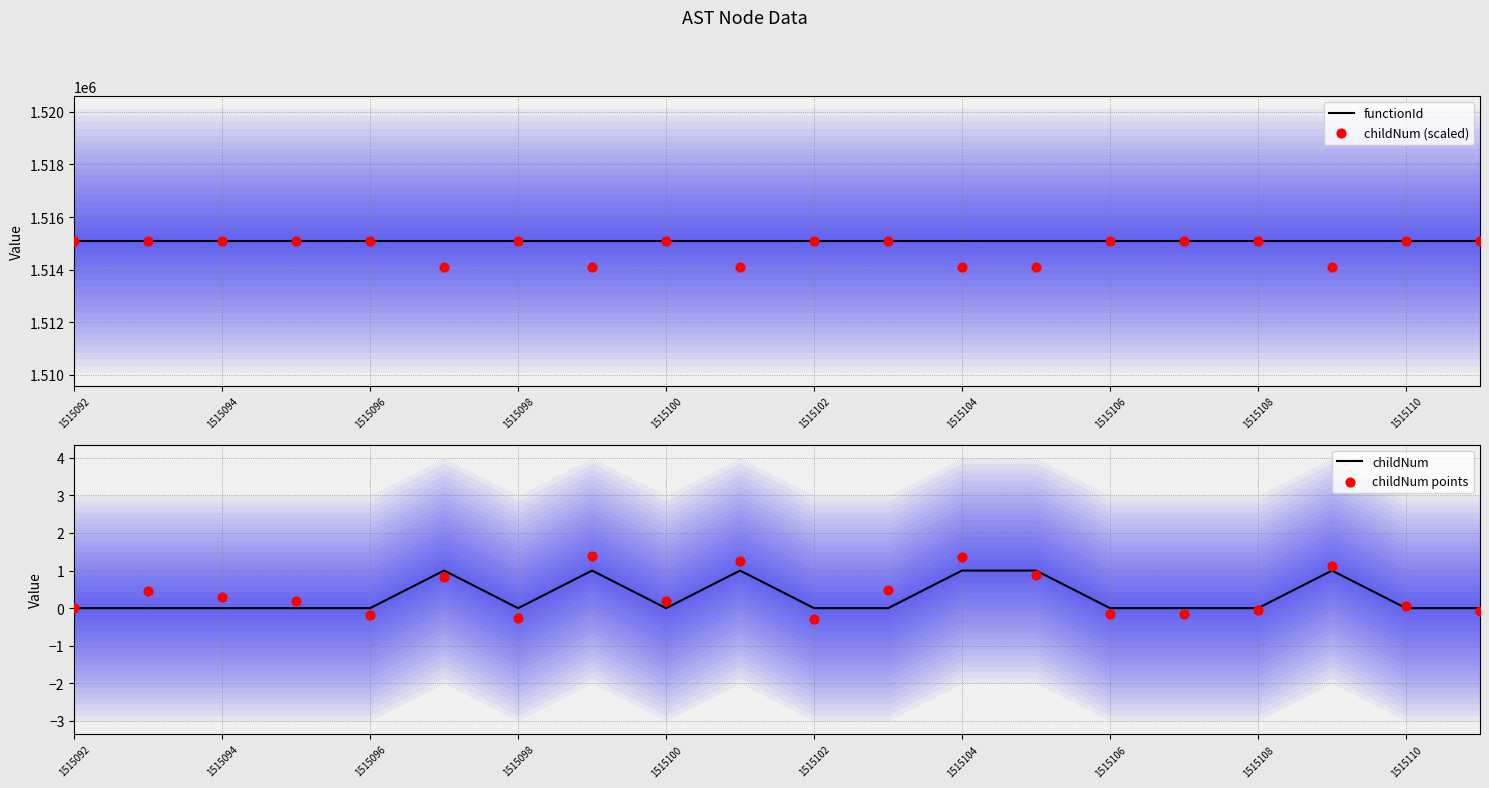

What is the total value across all series at 1515108?

3030181.9